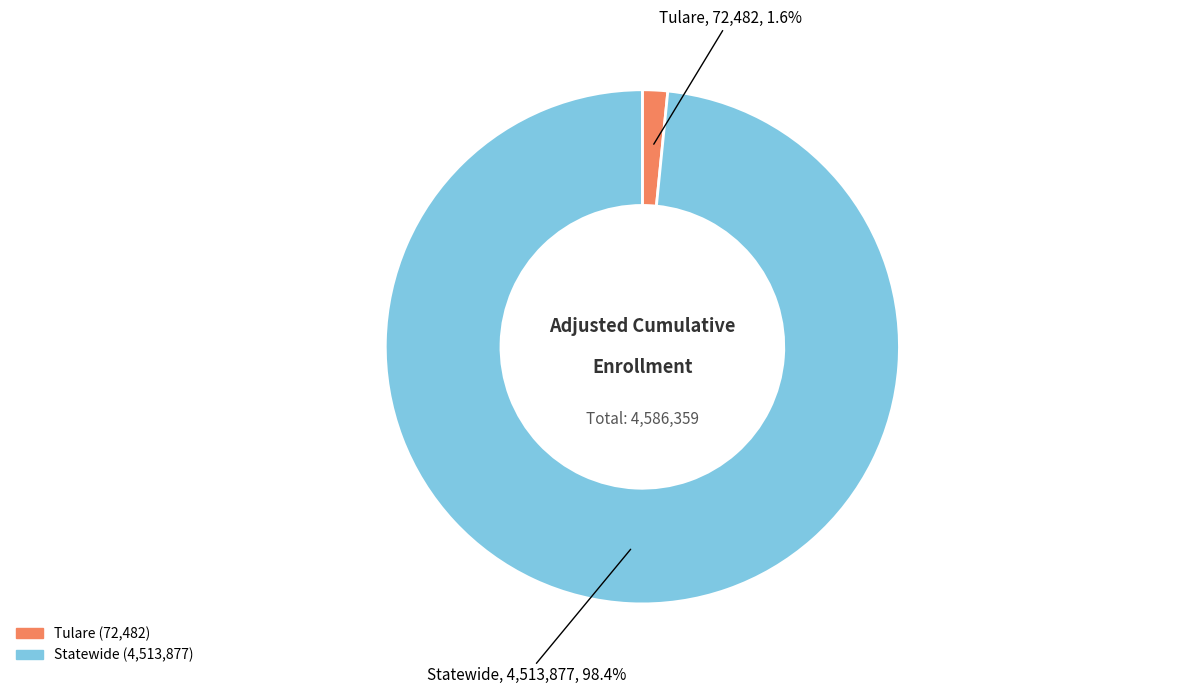

What is the majority slice?

Statewide